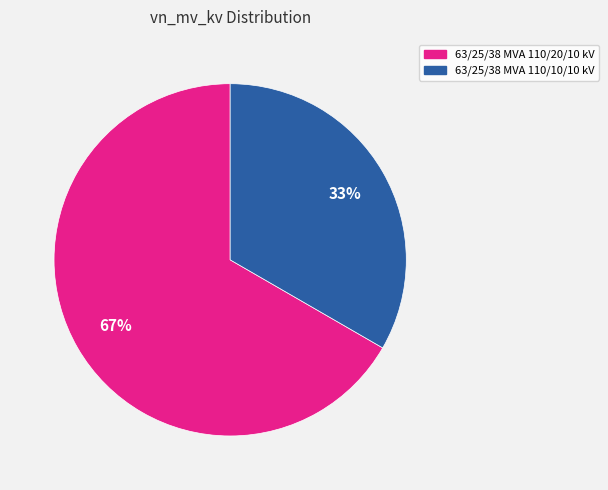

What percentage is the 63/25/38 MVA 110/10/10 kV slice, to the nearest percent?

33%